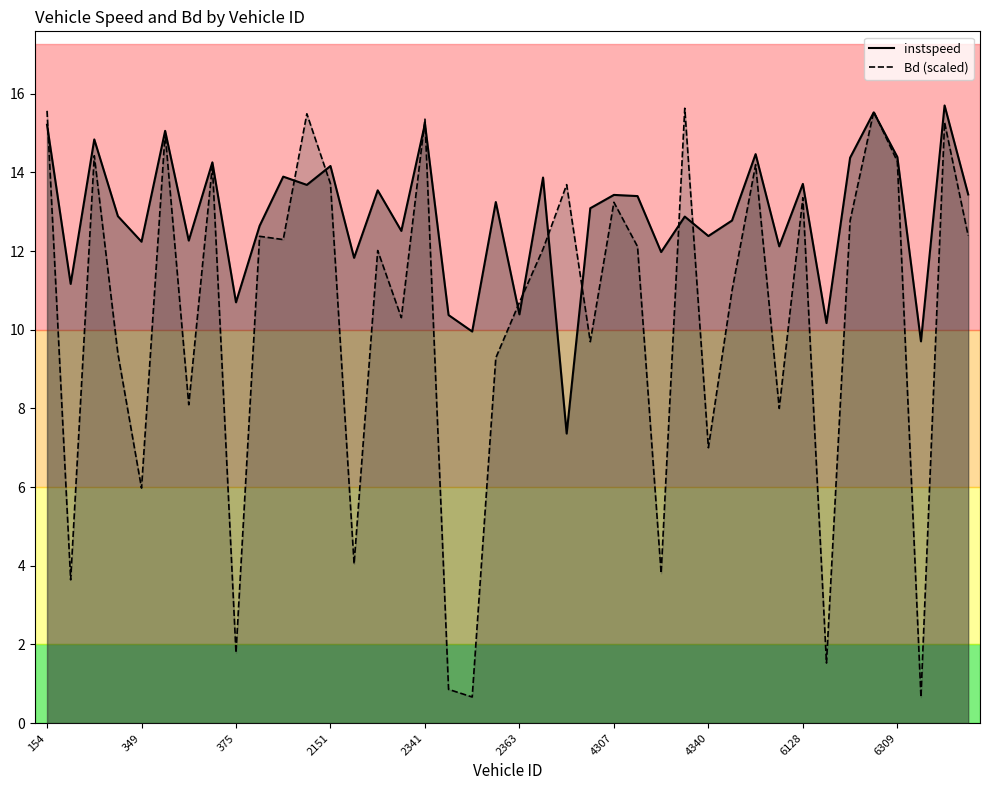

What is the minimum value shown in the chart?

0.7